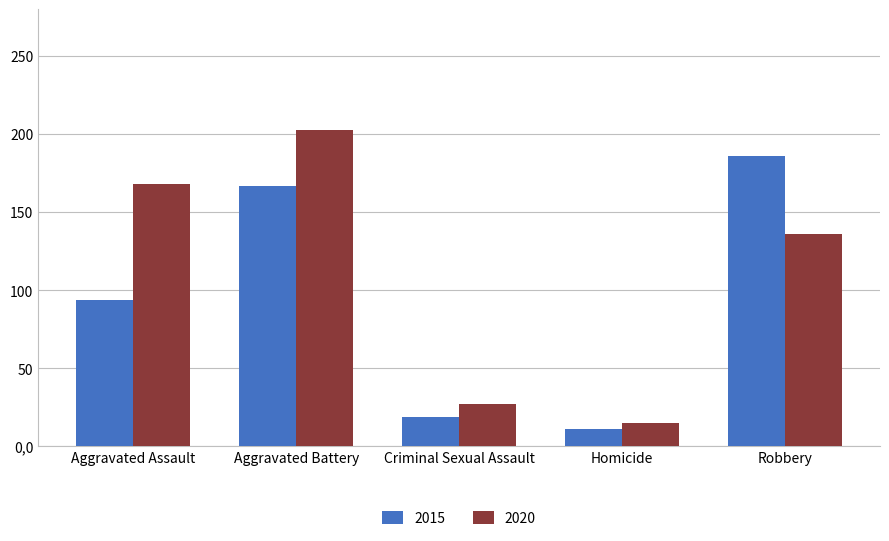

Reading left to right, list all the values displayed in this chart.

2015: 94	167	19	11	186
2020: 168	203	27	15	136